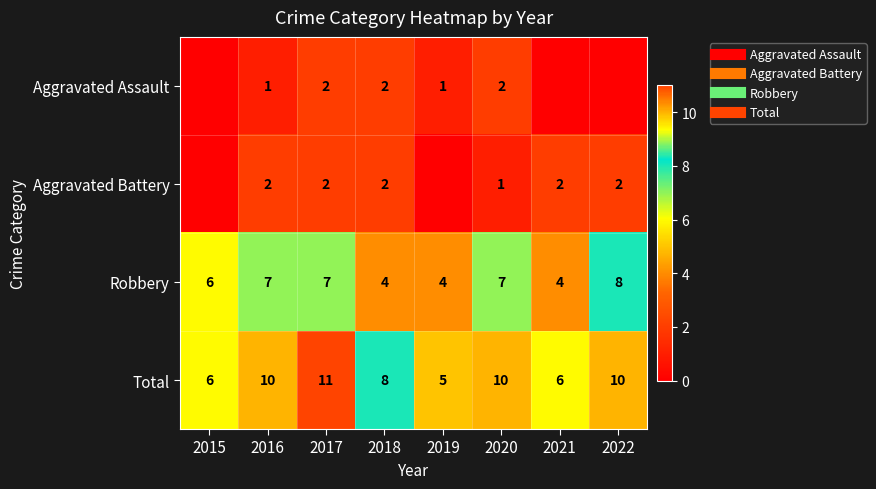

Is the value of Robbery at 2018 greater than the value of Aggravated Assault at 2015?

Yes